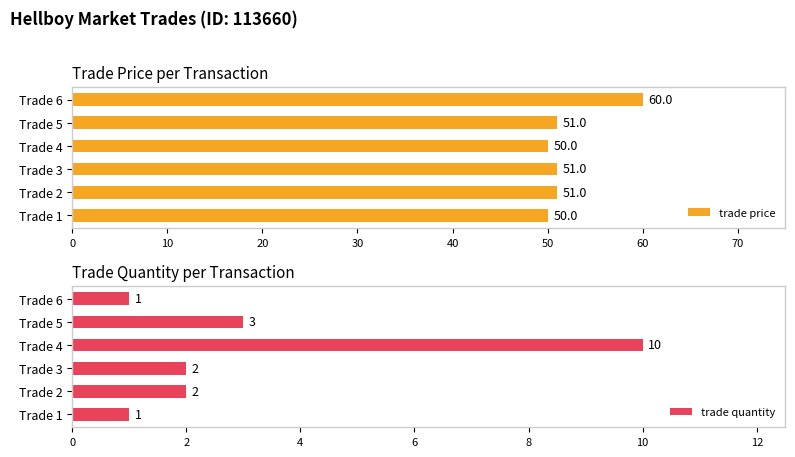

What is the difference between the maximum and second lowest values in the trade price series?

10